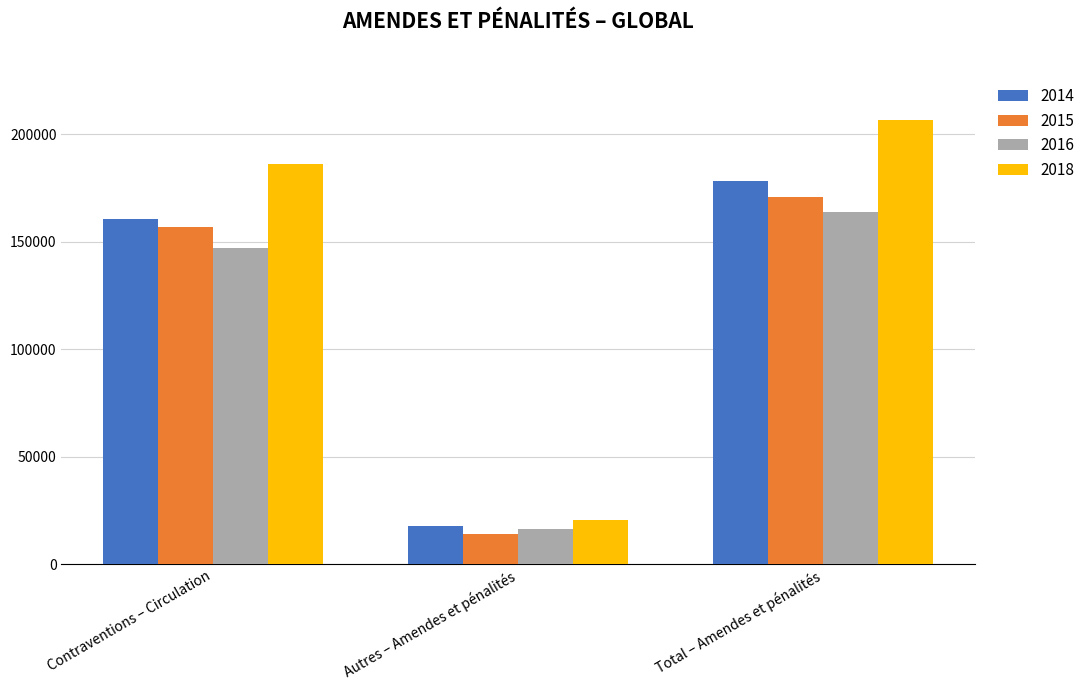

Rank the series by their maximum value, from lowest to highest.

2016, 2015, 2014, 2018